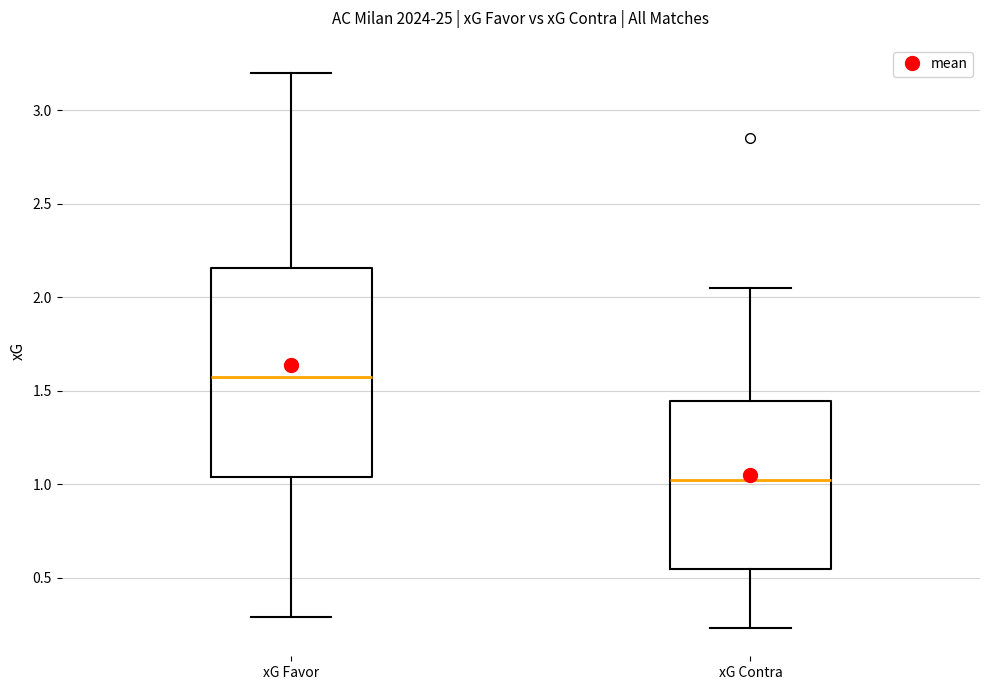

Comparing the boxes themselves (not the whiskers), which one is the tallest?

xG Favor